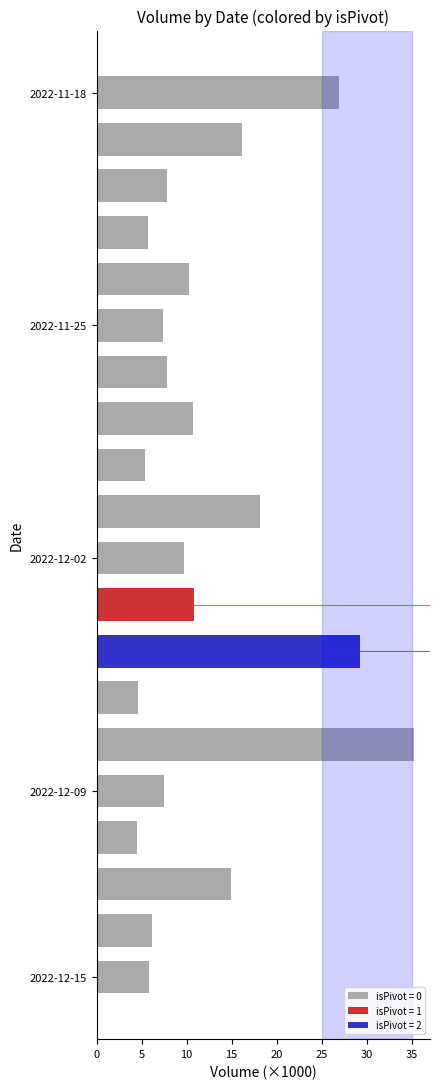

What is the difference between the second highest and second lowest values?

24.6